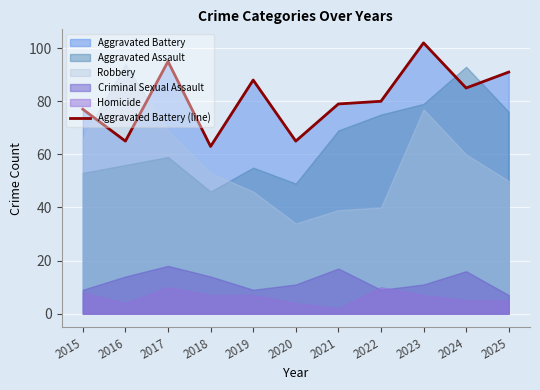

How many data points are less than 80?

5